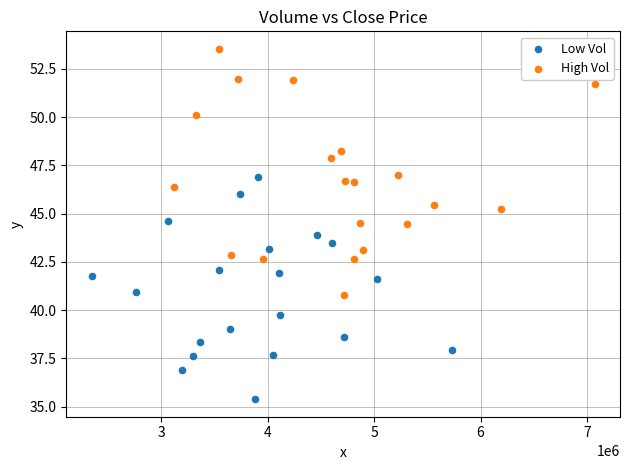

Which series contains the lowest Y value?

Low Vol